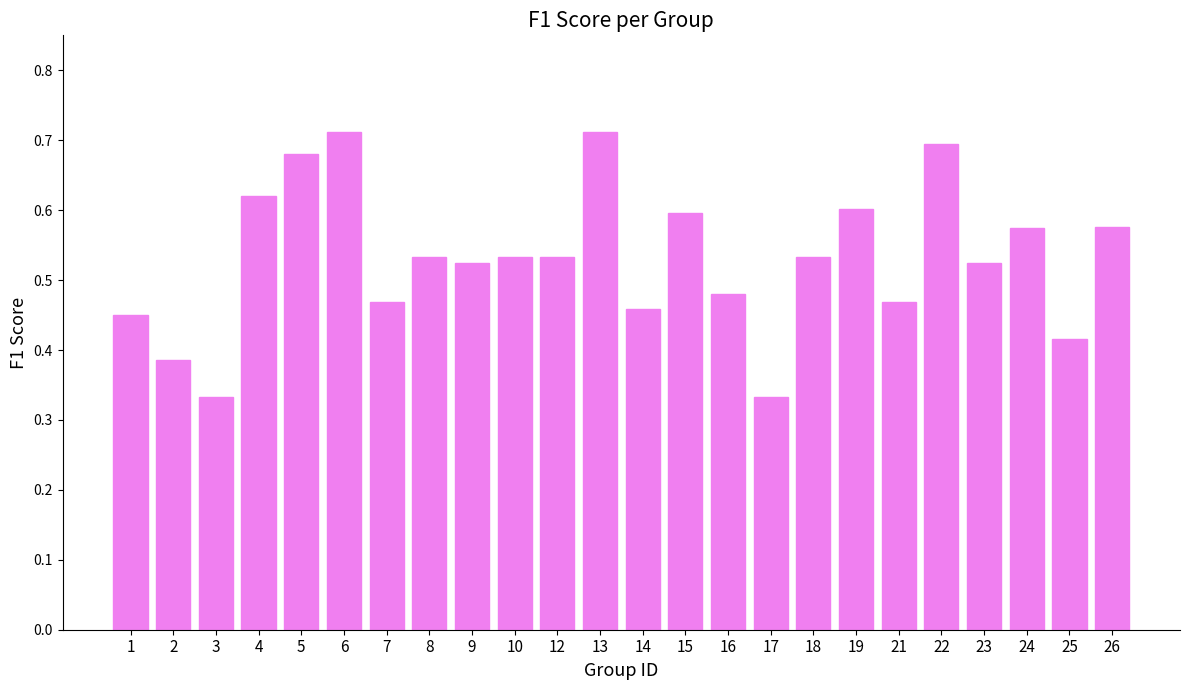

How many data points does each series have?

24